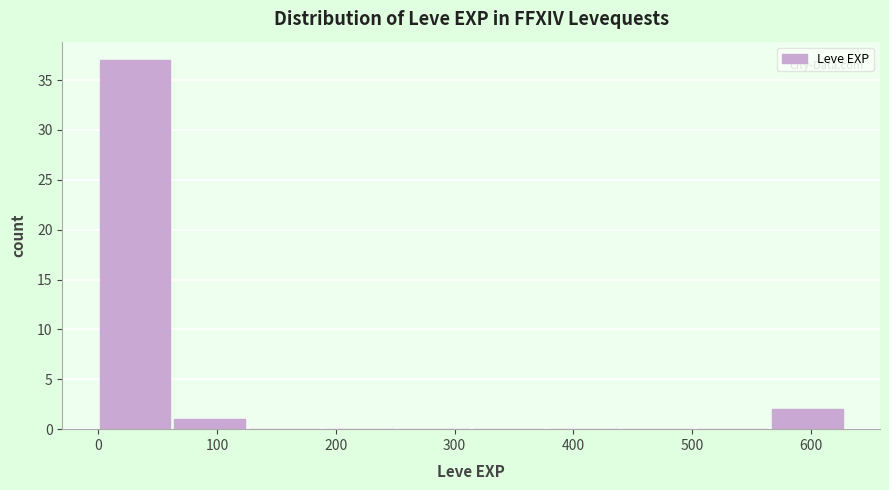

Reading left to right, list every bar in this chart as the range it spans on the x-axis followed by its height. Neither the bar edges nor the heights are printed on the chart, so give them approximately, as read against the axes.

0 to 60: 37
60 to 130: 1
130 to 190: 0
190 to 250: 0
250 to 320: 0
320 to 380: 0
380 to 440: 0
440 to 500: 0
500 to 570: 0
570 to 630: 2